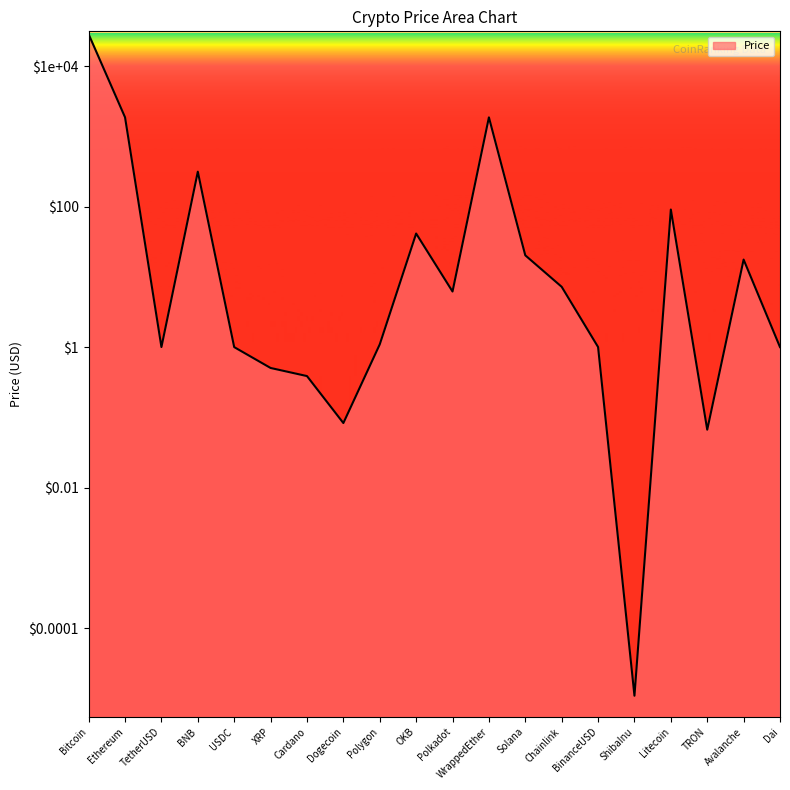

Does the chart have visible grid lines?

No